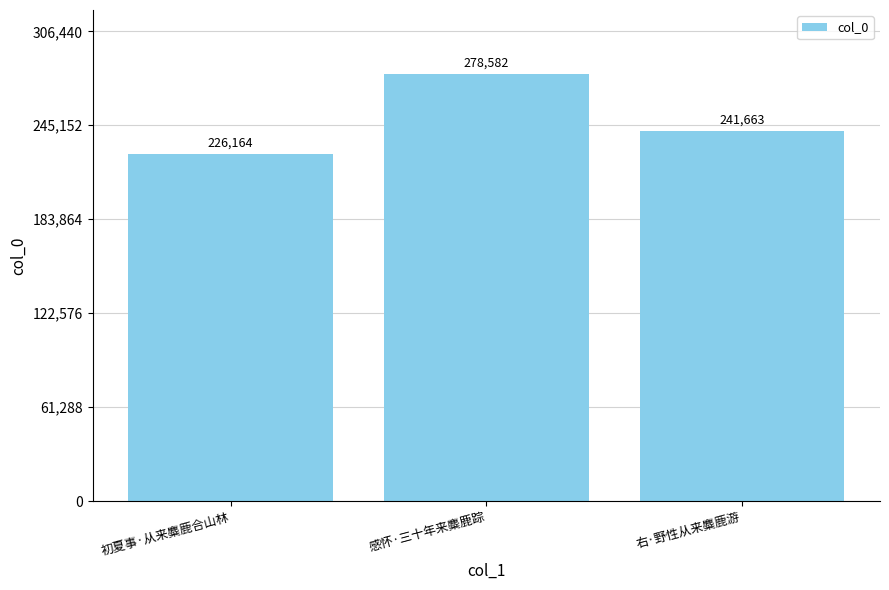

What is the minimum value shown in the chart?

226164